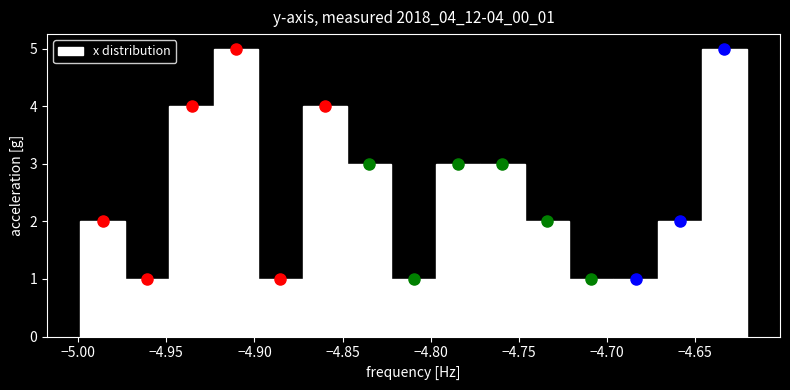

Reading left to right, list every bar in this chart as the range it spans on the x-axis followed by its height. Neither the bar edges nor the heights are printed on the chart, so give them approximately, as read against the axes.

-5.000 to -4.975: 2
-4.975 to -4.950: 1
-4.950 to -4.925: 4
-4.925 to -4.900: 5
-4.900 to -4.875: 1
-4.875 to -4.845: 4
-4.845 to -4.820: 3
-4.820 to -4.795: 1
-4.795 to -4.770: 3
-4.770 to -4.745: 3
-4.745 to -4.720: 2
-4.720 to -4.695: 1
-4.695 to -4.670: 1
-4.670 to -4.645: 2
-4.645 to -4.620: 5